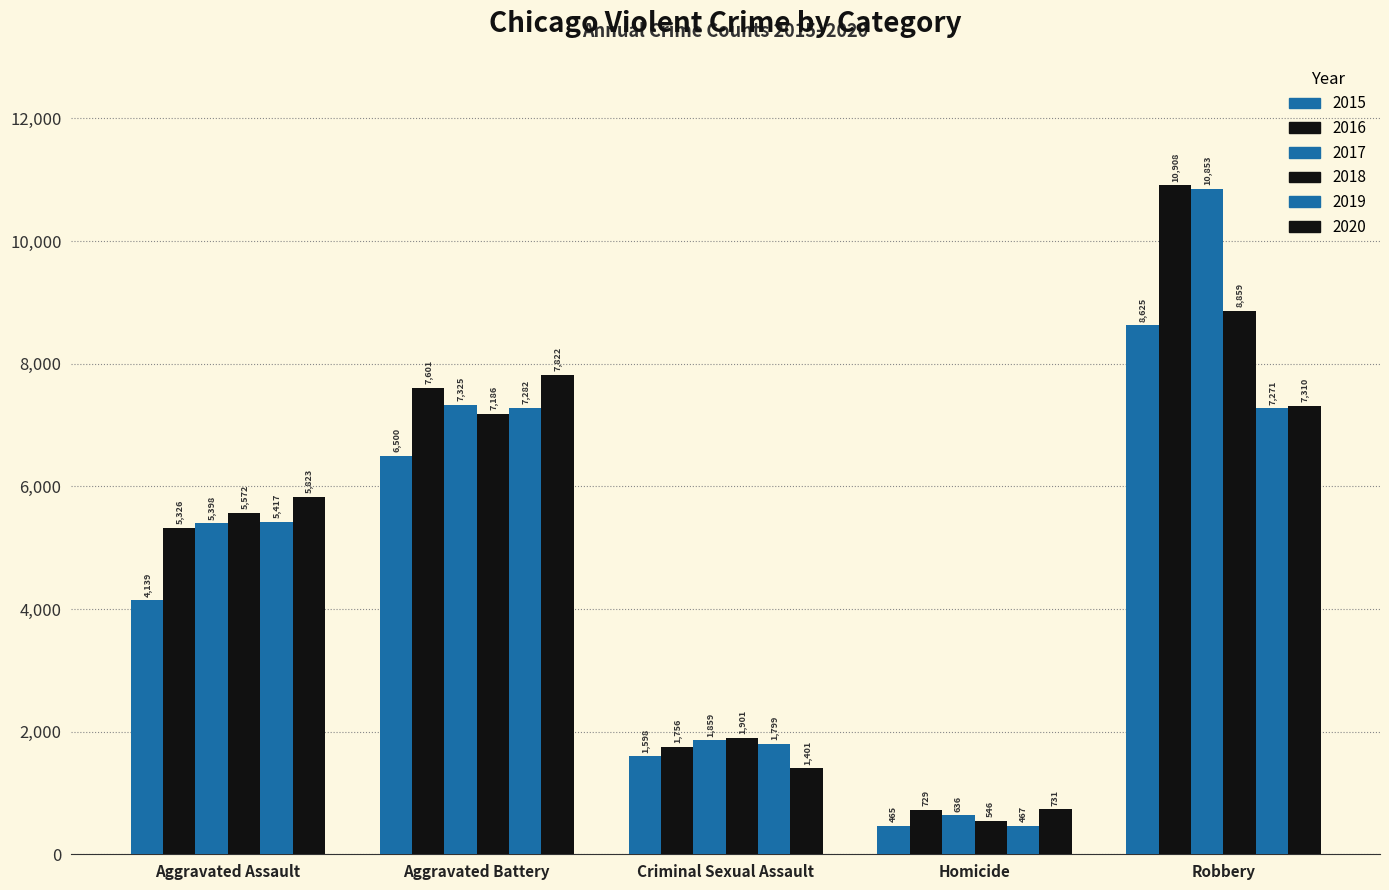

How many series are shown in this chart?

6